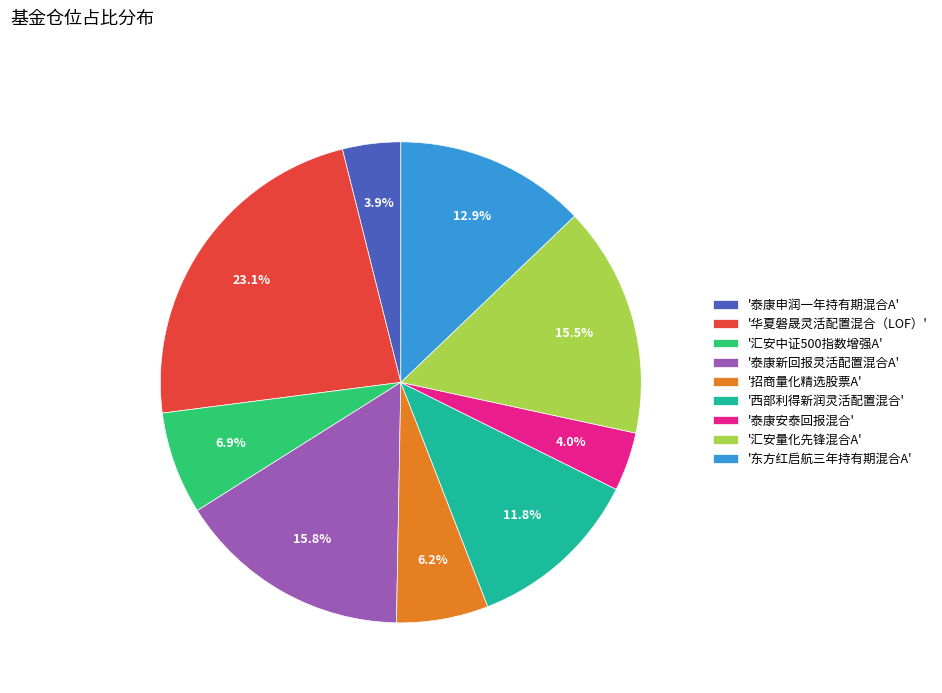

Does any single category account for the majority?

No